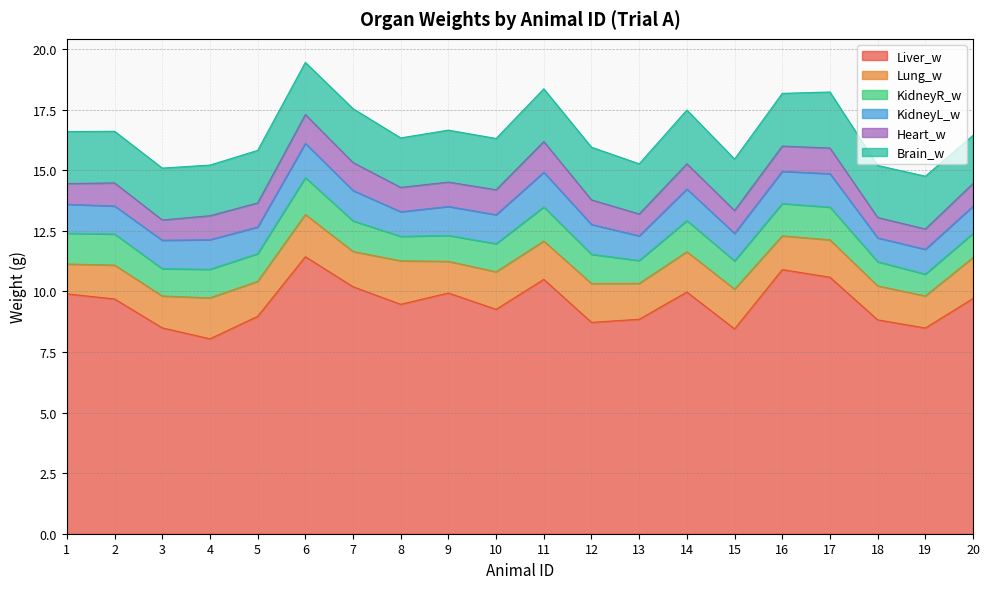

Is it true that Brain_w equals 1.5 at 17?

False